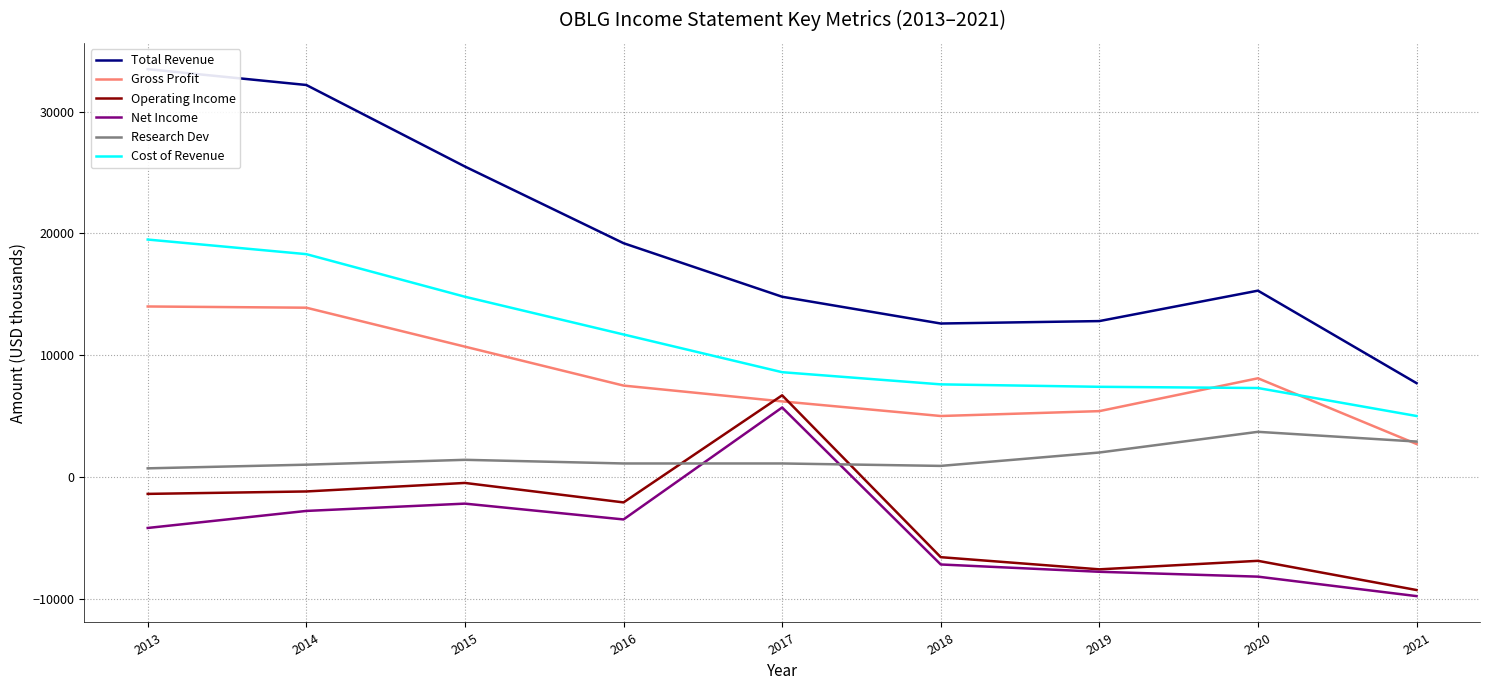

What are all the series names shown in the legend?

Total Revenue, Gross Profit, Operating Income, Net Income, Research Dev, Cost of Revenue